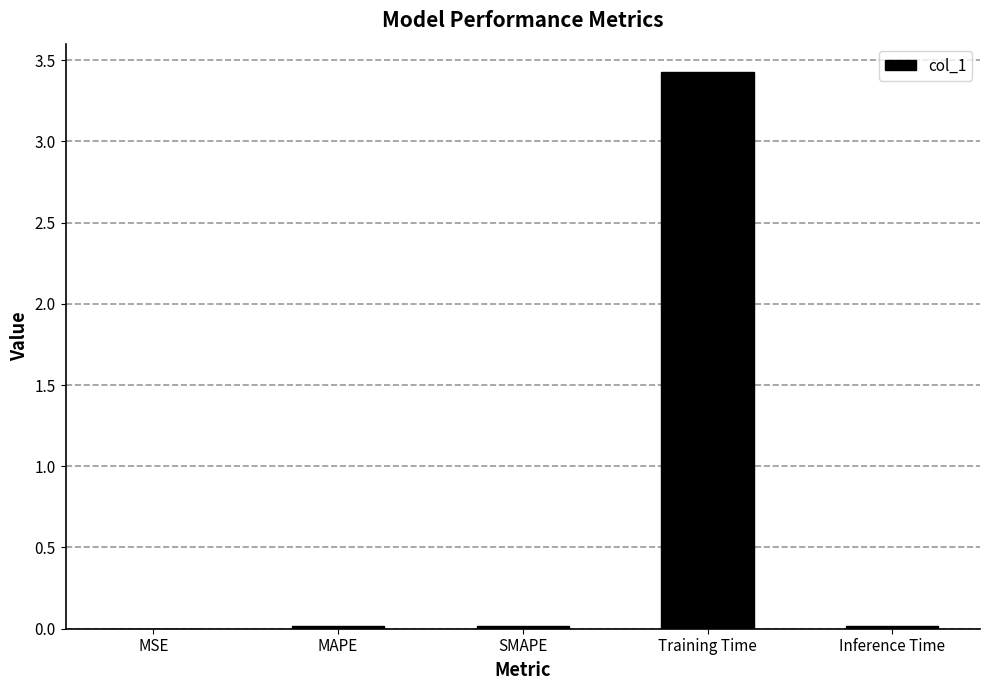

True or false: the data shows 0.0 at MAPE.

True